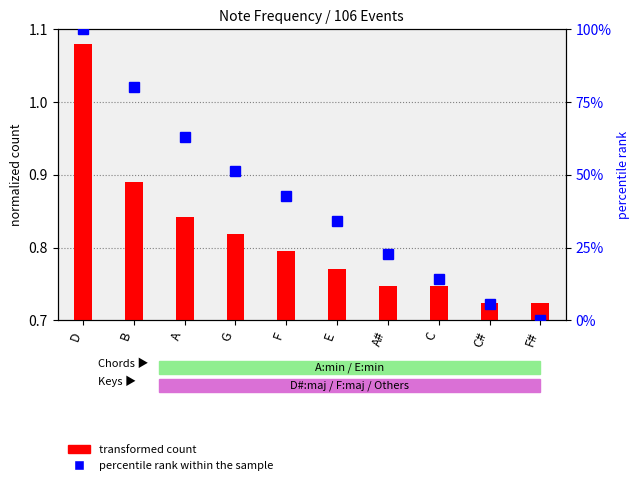

How many data points does each series have?

10